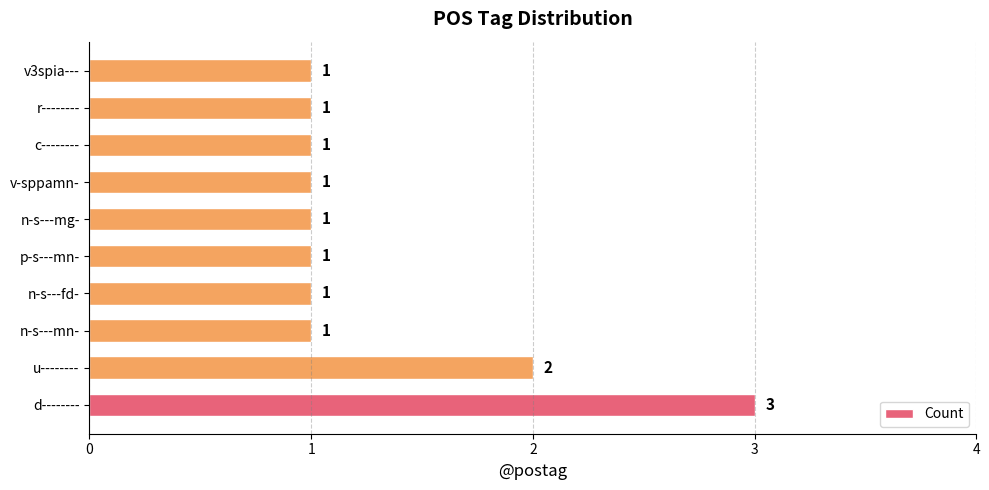

Where is the data nearest to the value 2?

u--------